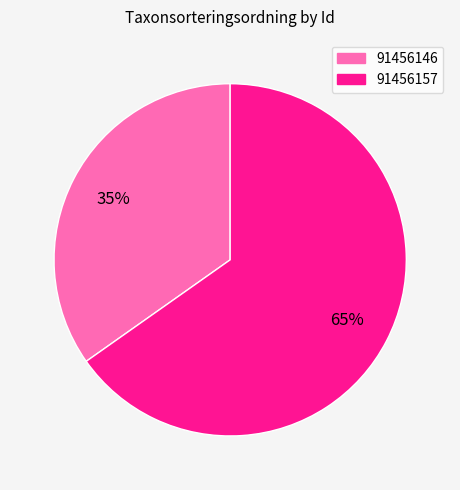

Does any single category account for the majority?

Yes